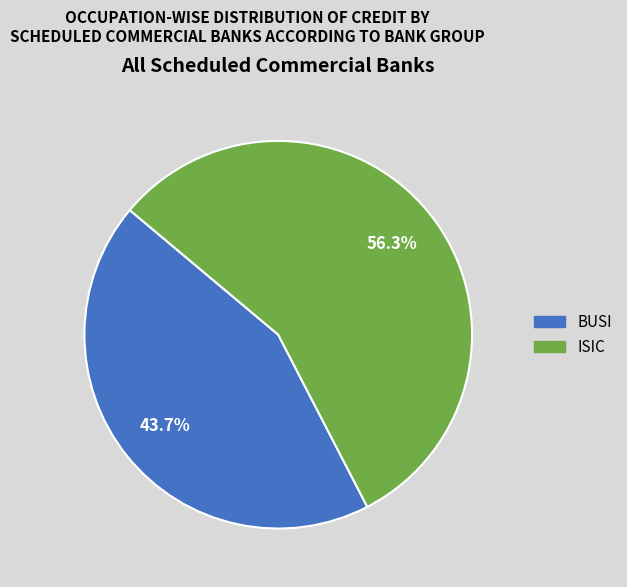

Count the number of slices in the pie.

2